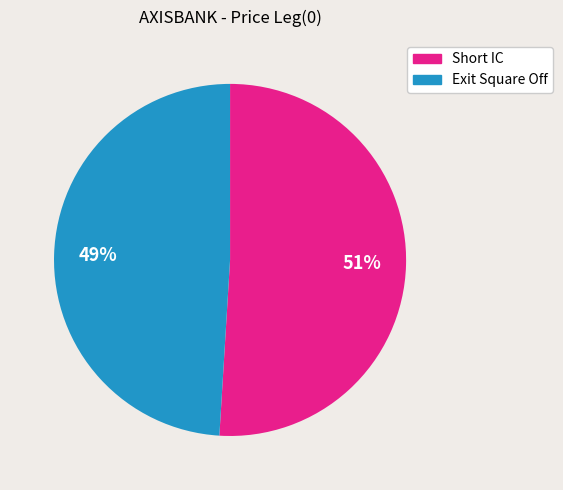

Between Short IC and Exit Square Off, which is larger?

Short IC